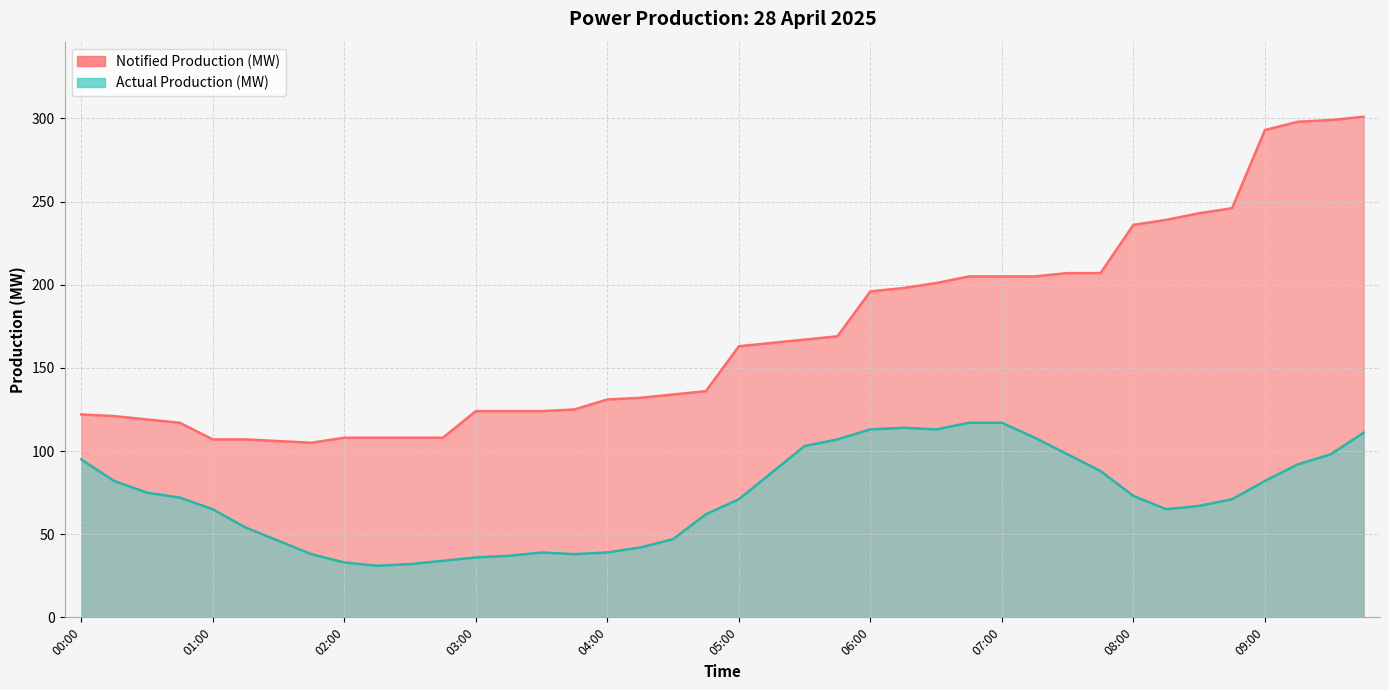

True or false: Notified Production (MW) and Actual Production (MW) cross at least once.

False